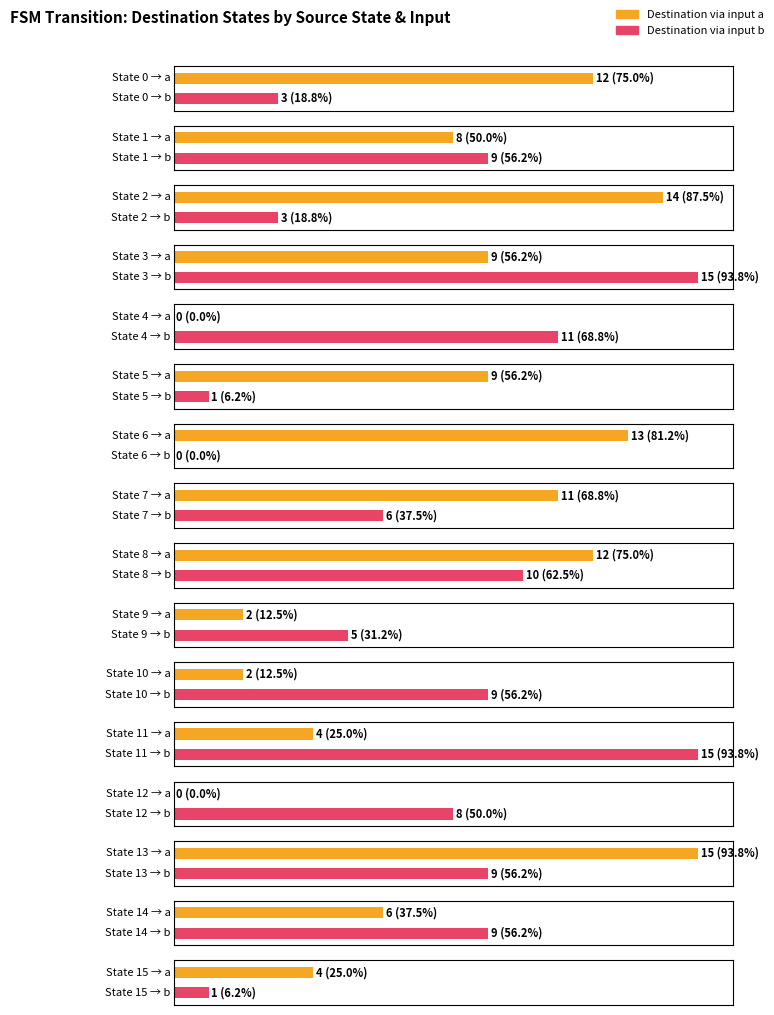

Where is input_num (avg source) nearest to the value 7?

state 0-3